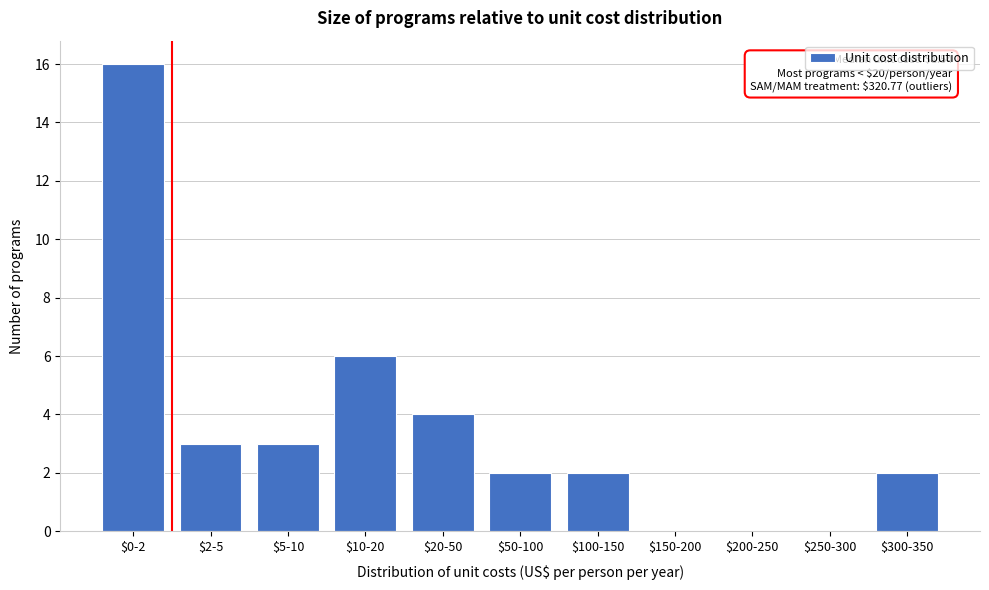

At which label is the value closest to 8?

$10-20